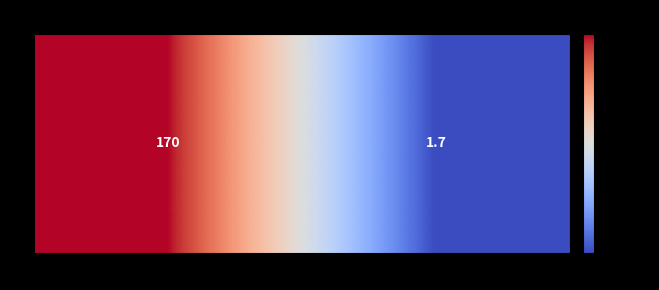

What is the average value?

85.8